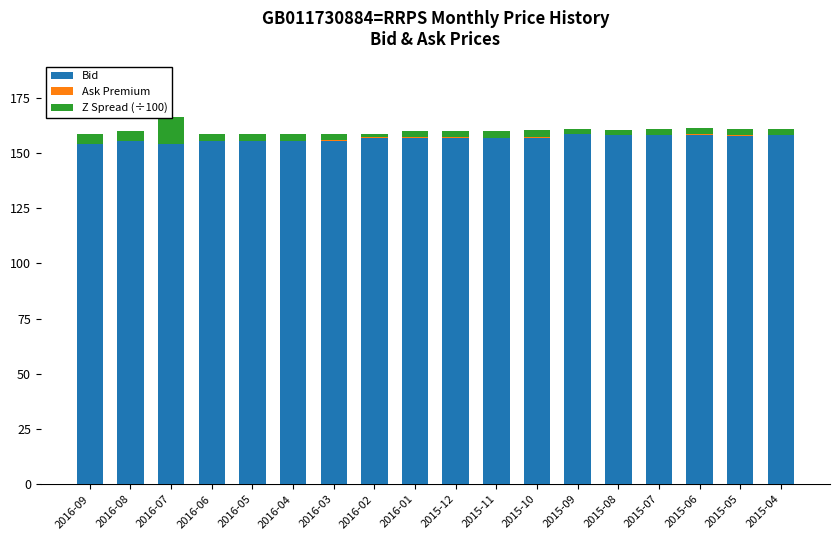

What is the value of the Ask Premium bar at the 10th from the left?

0.1